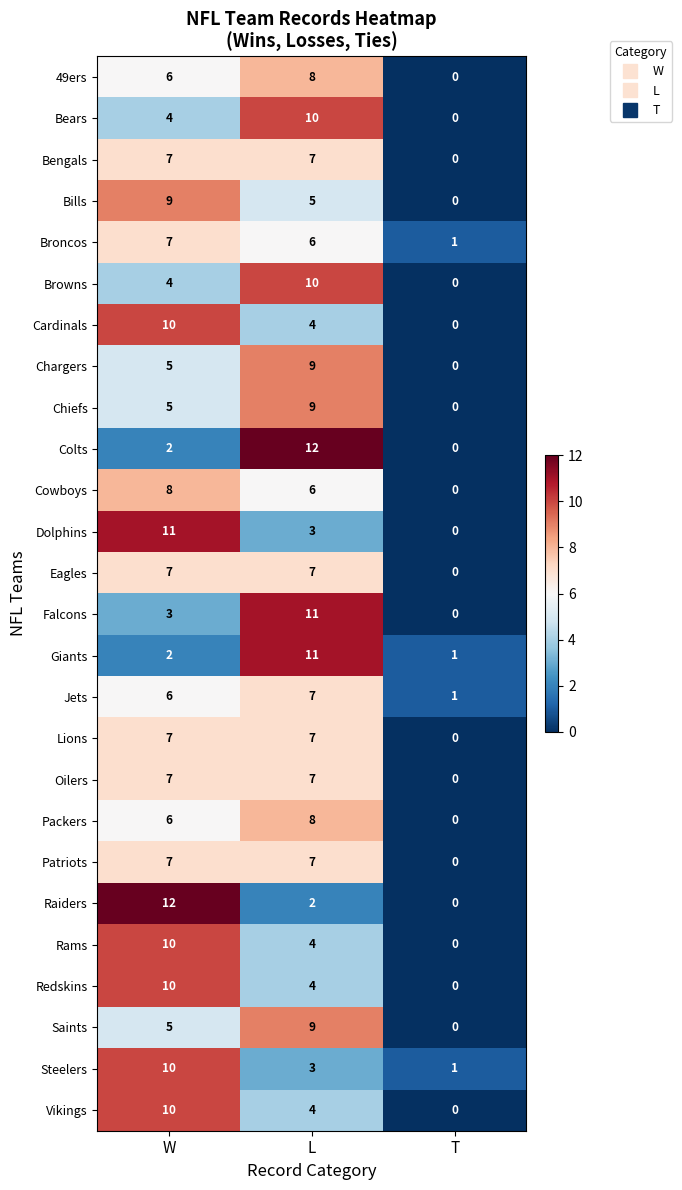

What is the total value across all series at T?

4